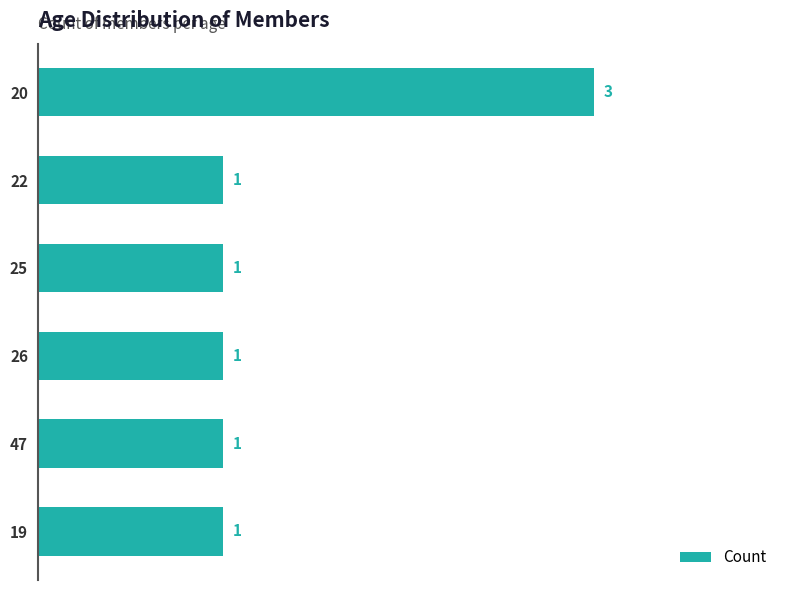

How many bars are there in total?

6